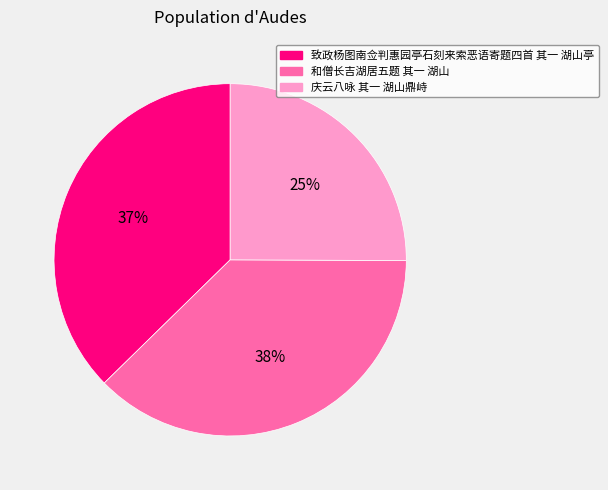

Which category has the smallest portion of the pie?

庆云八咏 其一 湖山鼎峙